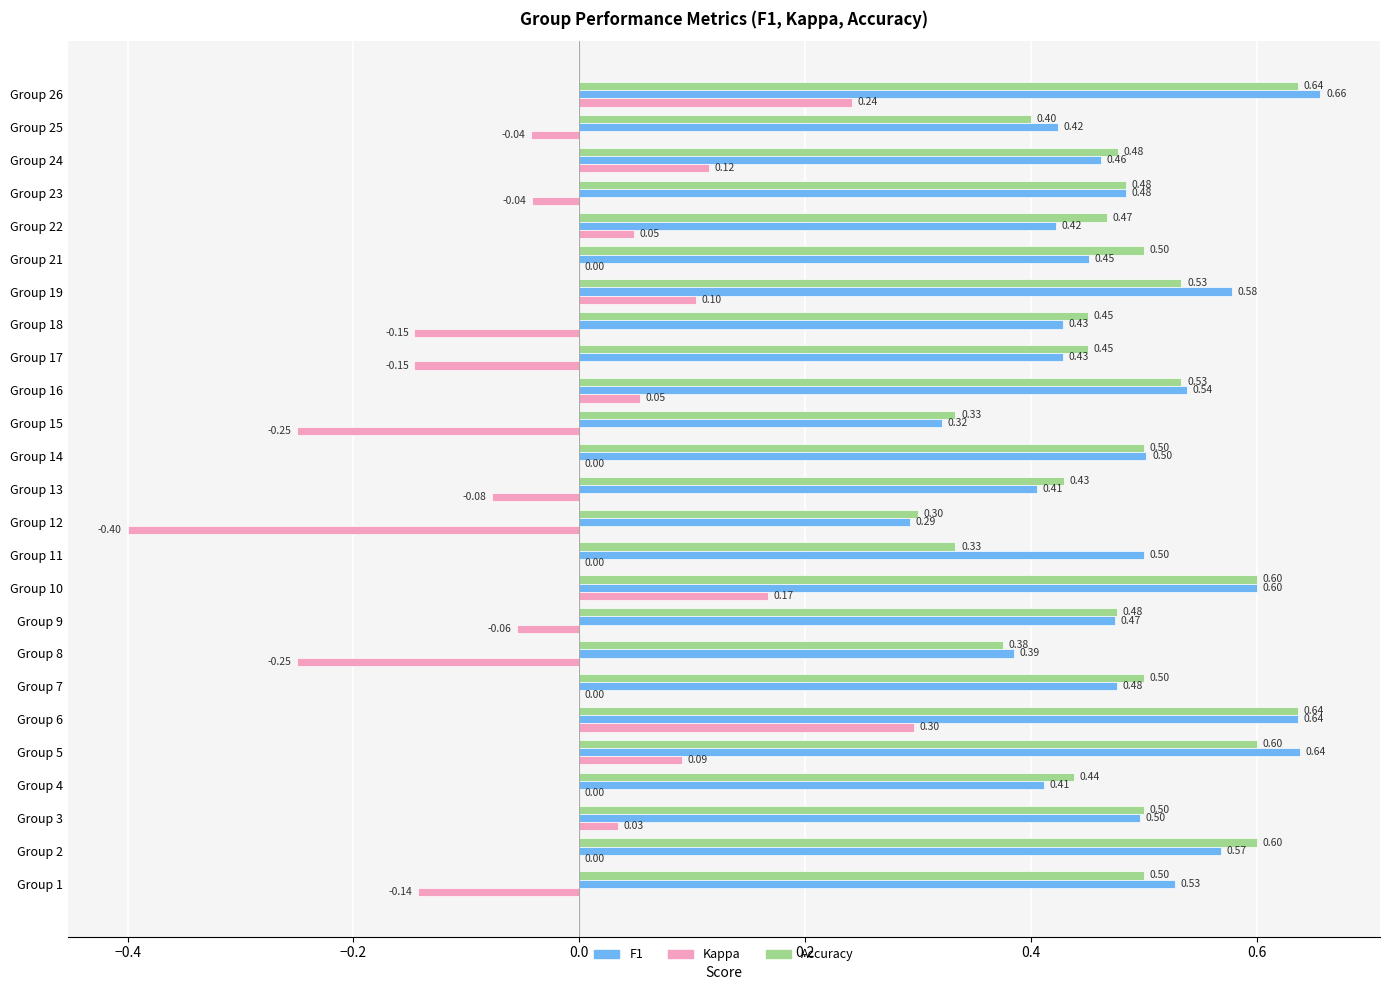

What is the total value across all series at Group 8?

0.5